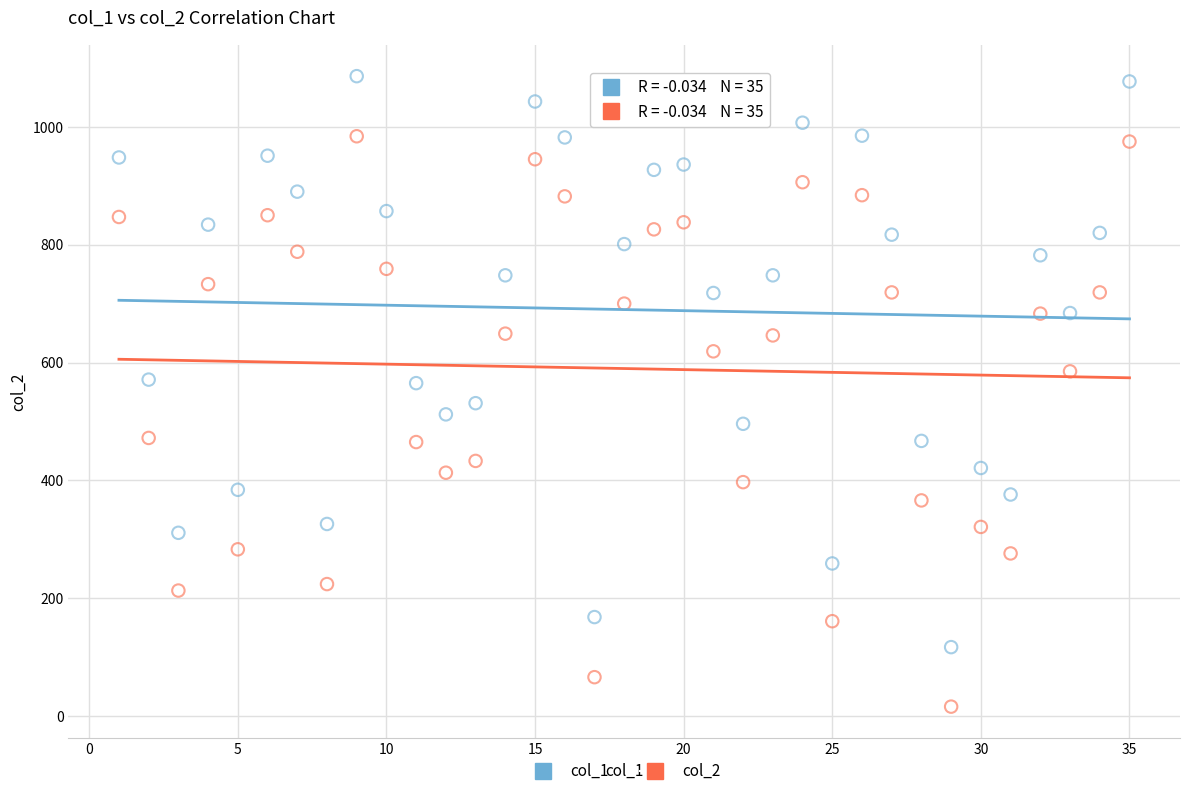

Which series has the largest Y range (max minus min)?

col_1